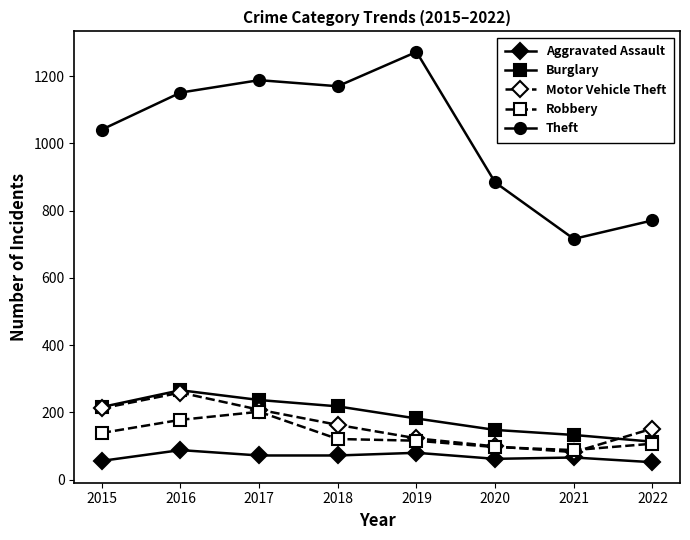

Which category has the highest value in the Motor Vehicle Theft series?

2016